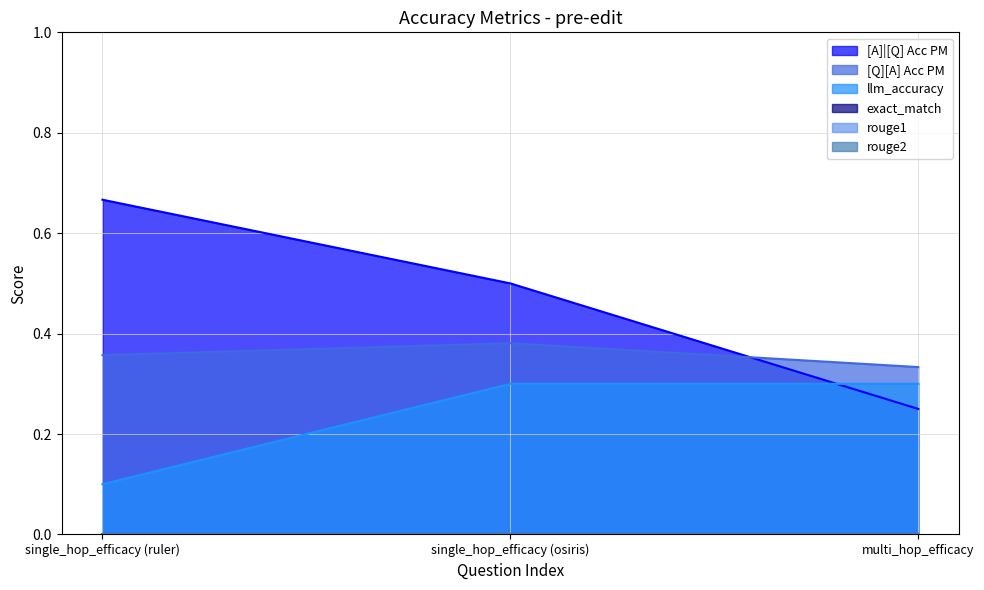

Reading left to right, list all the values displayed in this chart.

[A]|[Q] Acc PM: single_hop_efficacy (ruler)=0.7	single_hop_efficacy (osiris)=0.5	multi_hop_efficacy=0.2
[Q][A] Acc PM: single_hop_efficacy (ruler)=0.4	single_hop_efficacy (osiris)=0.4	multi_hop_efficacy=0.3
llm_accuracy: single_hop_efficacy (ruler)=0.1	single_hop_efficacy (osiris)=0.3	multi_hop_efficacy=0.3